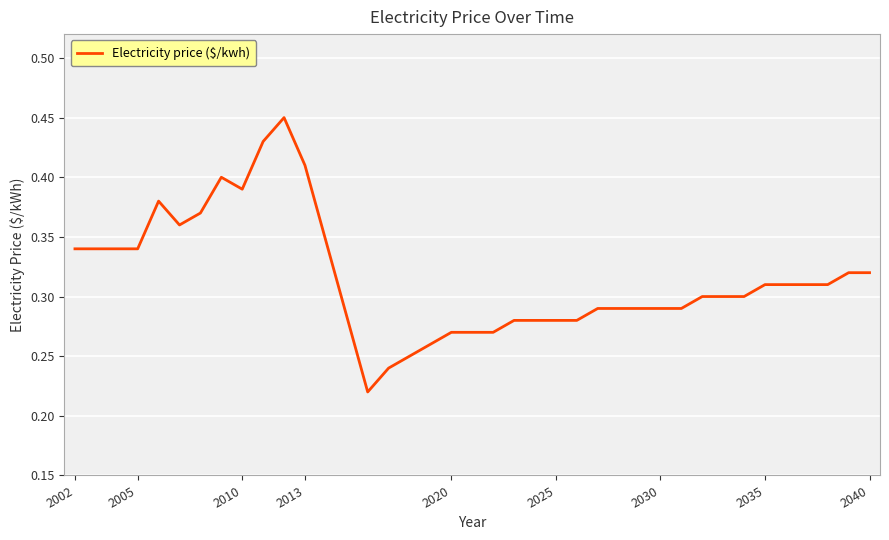

Is this an area chart (filled region under the line)?

No